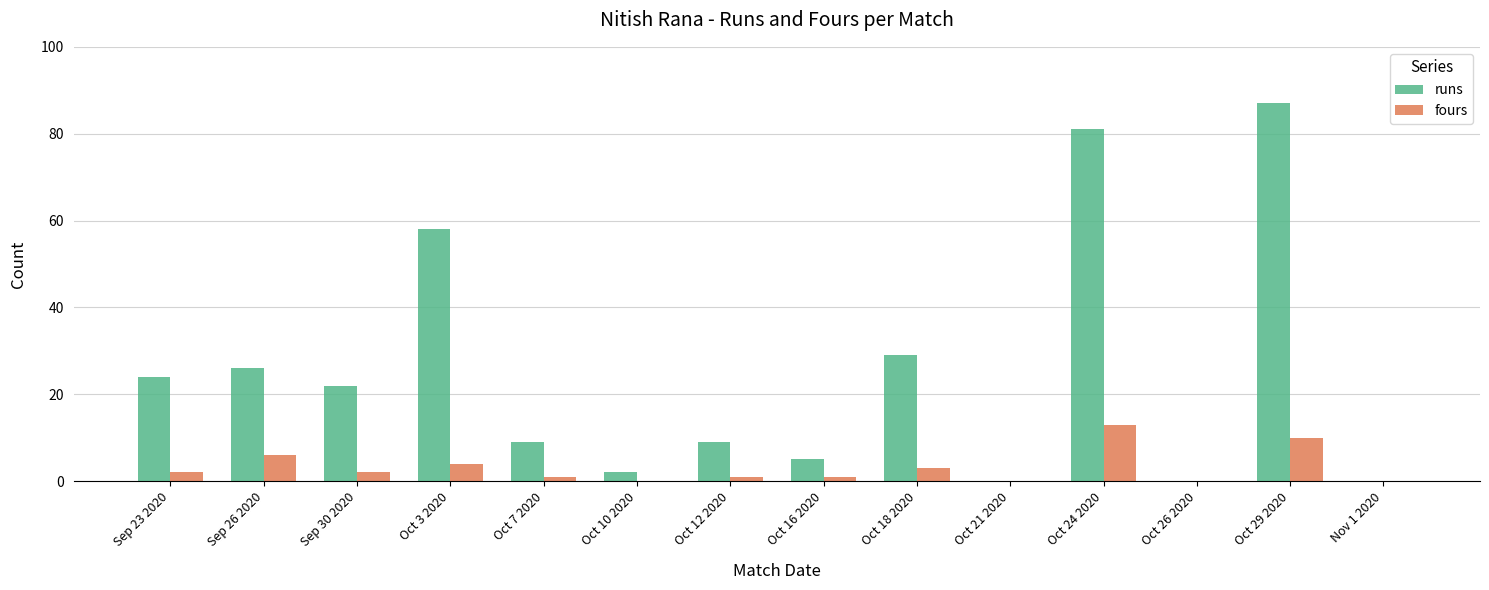

What is the sum of the fours values at Oct 21 2020 and Oct 24 2020?

13